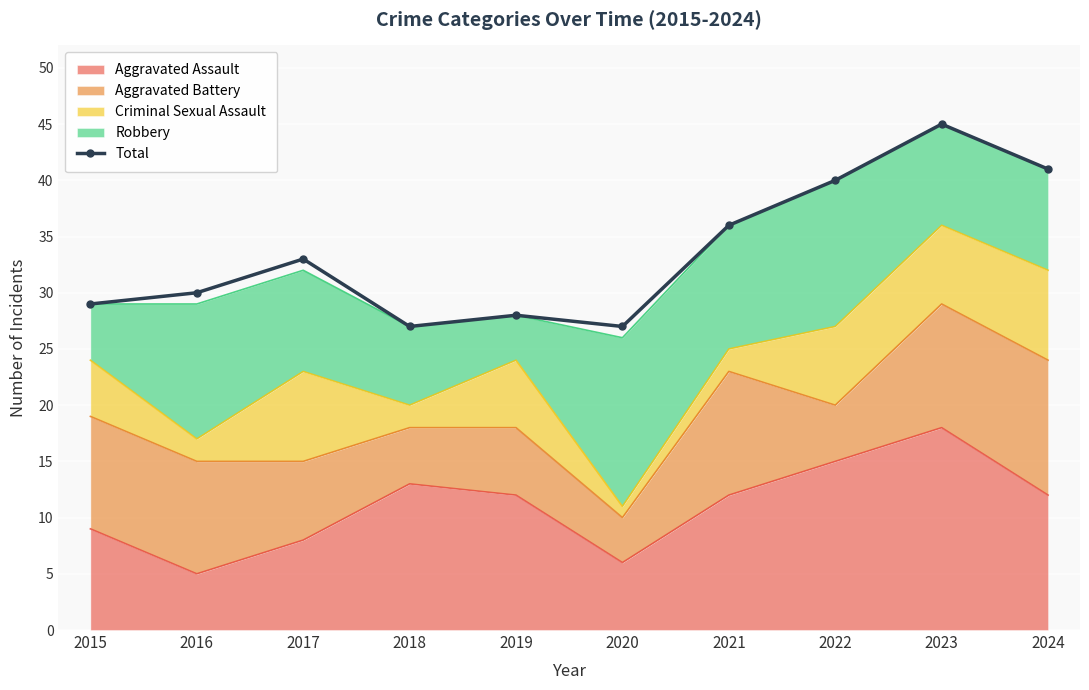

What is the smallest value displayed?

27